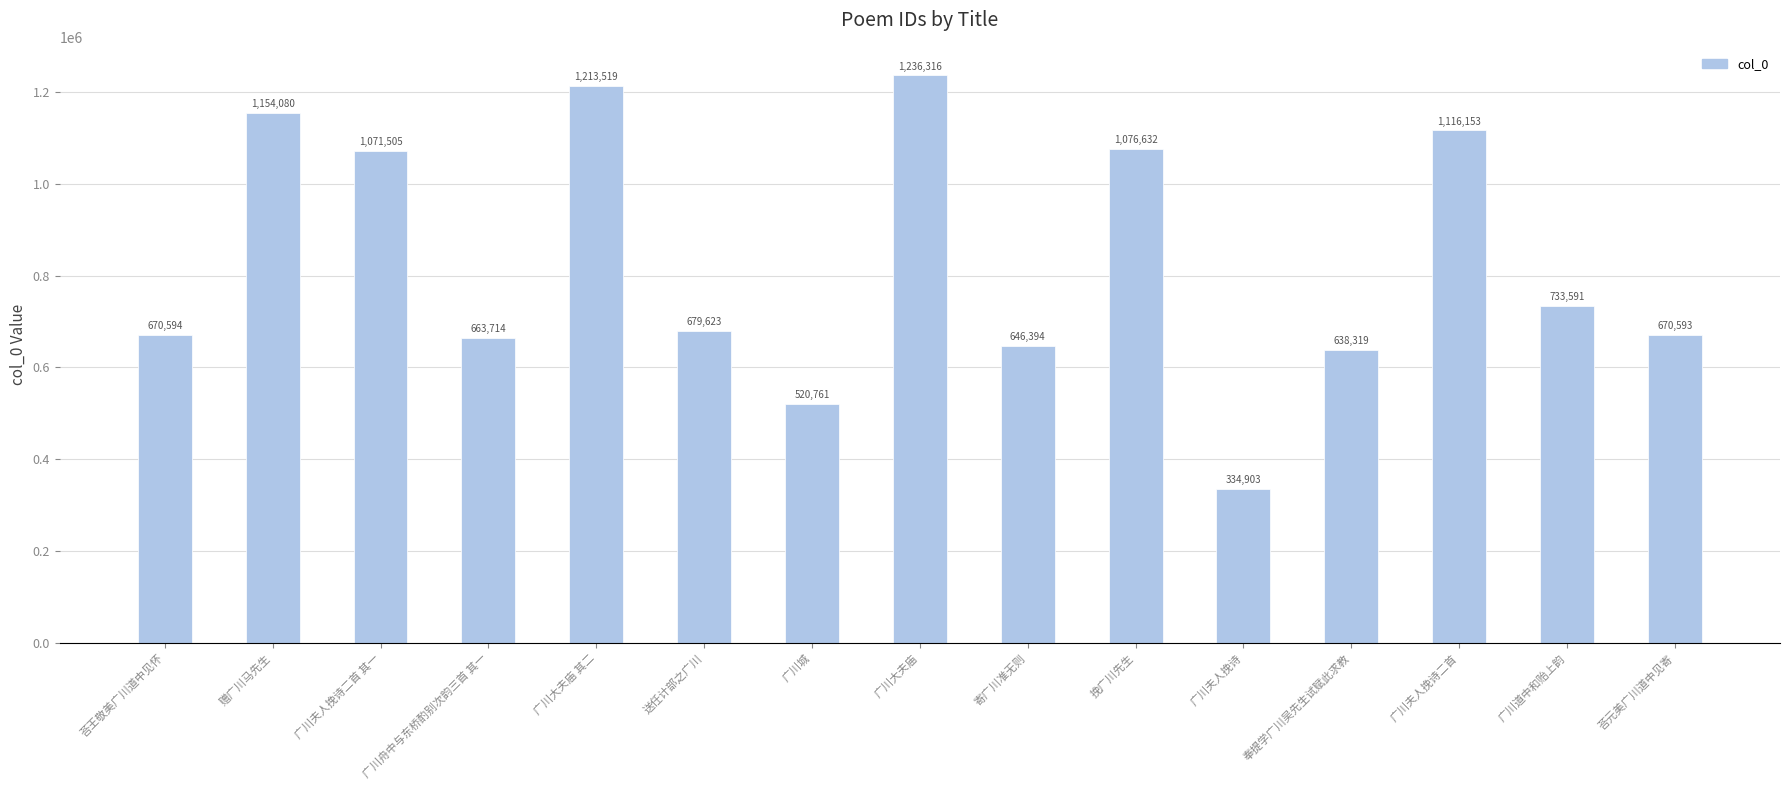

Reading left to right, what are all the values shown in this chart?

670594	1154080	1071505	663714	1213519	679623	520761	1236316	646394	1076632	334903	638319	1116153	733591	670593